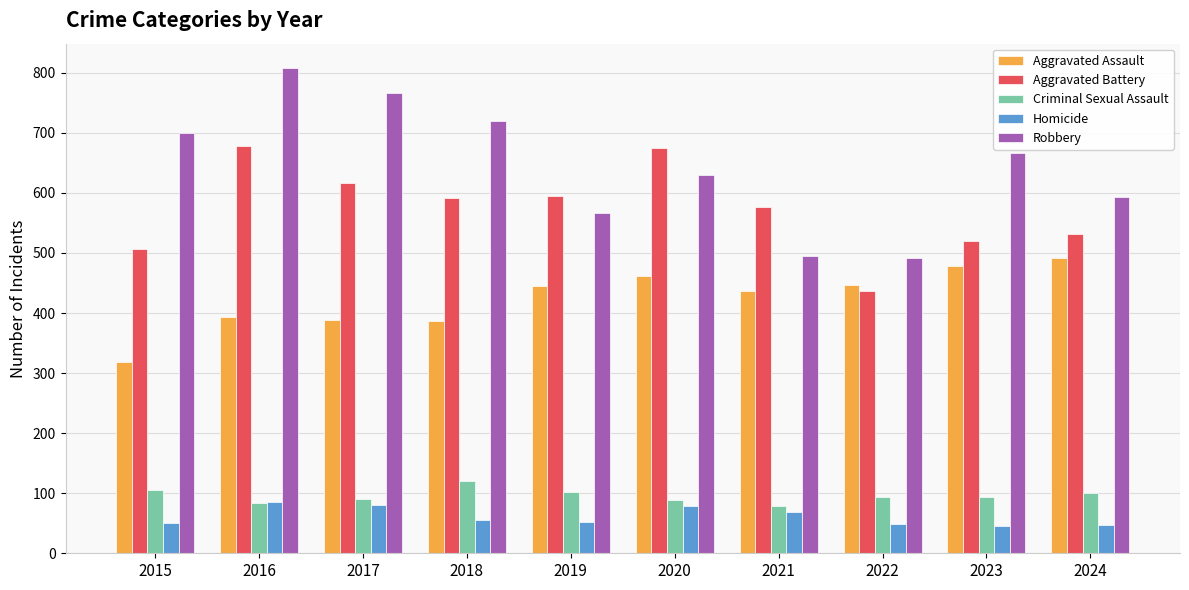

Between 2017 and 2022, which series saw the biggest shift?

Robbery